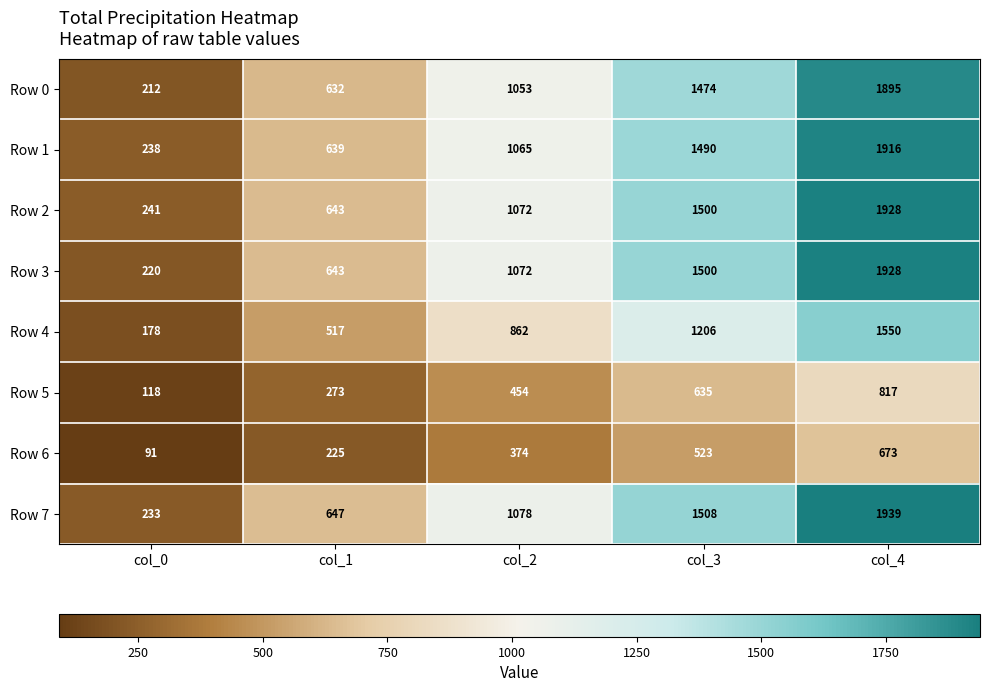

Where is Row 0 nearest to the value 1053?

col_2